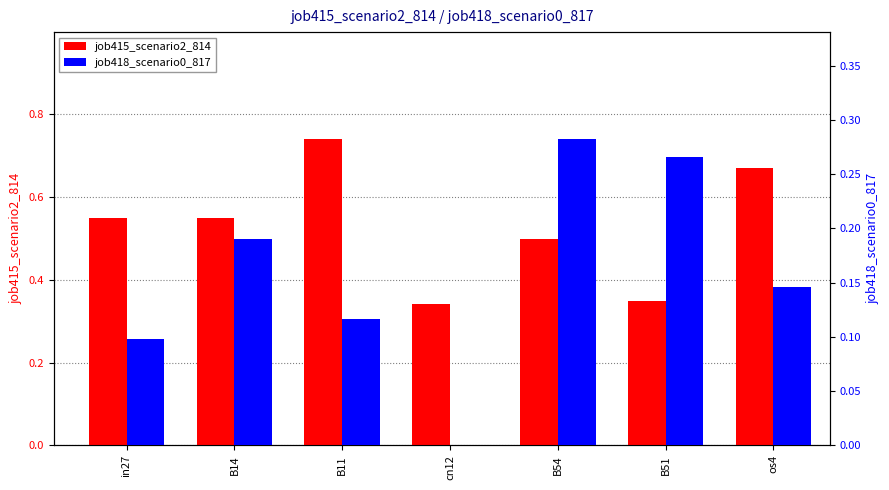

The job415_scenario2_814 series shows 0.8 at B54. True or false?

False